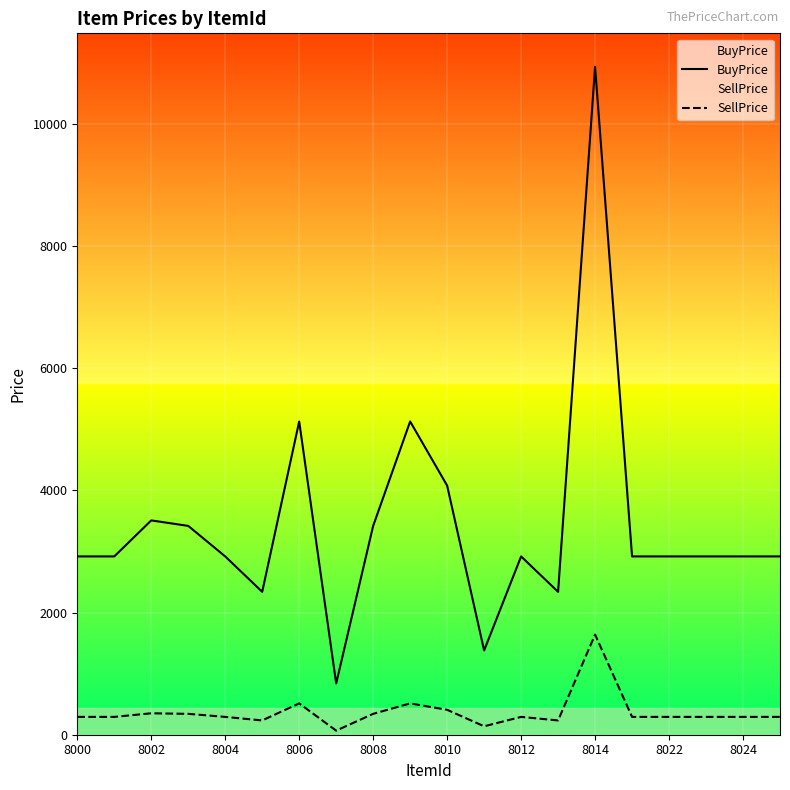

Between 8014 and 8024, which series saw the biggest shift?

BuyPrice